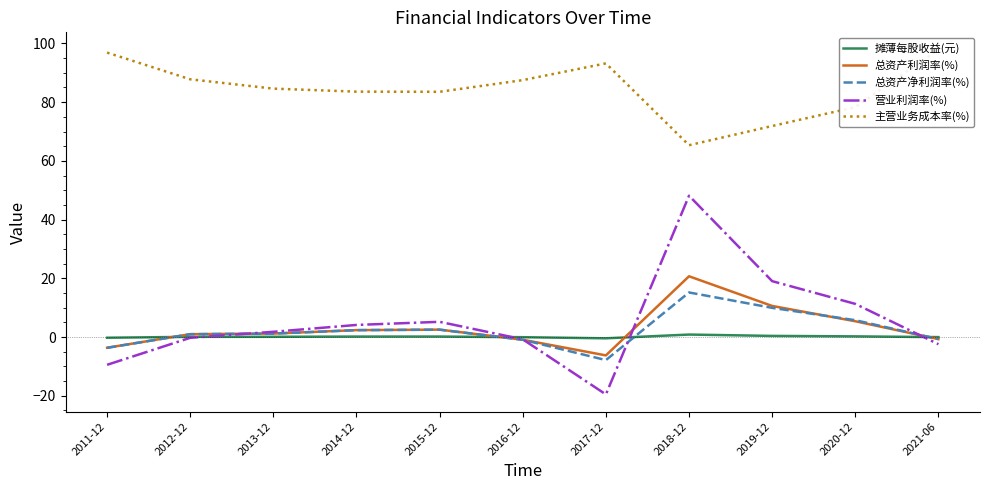

What is the difference between the 摊薄每股收益(元) values at 2016-12 and 2013-12?

0.1